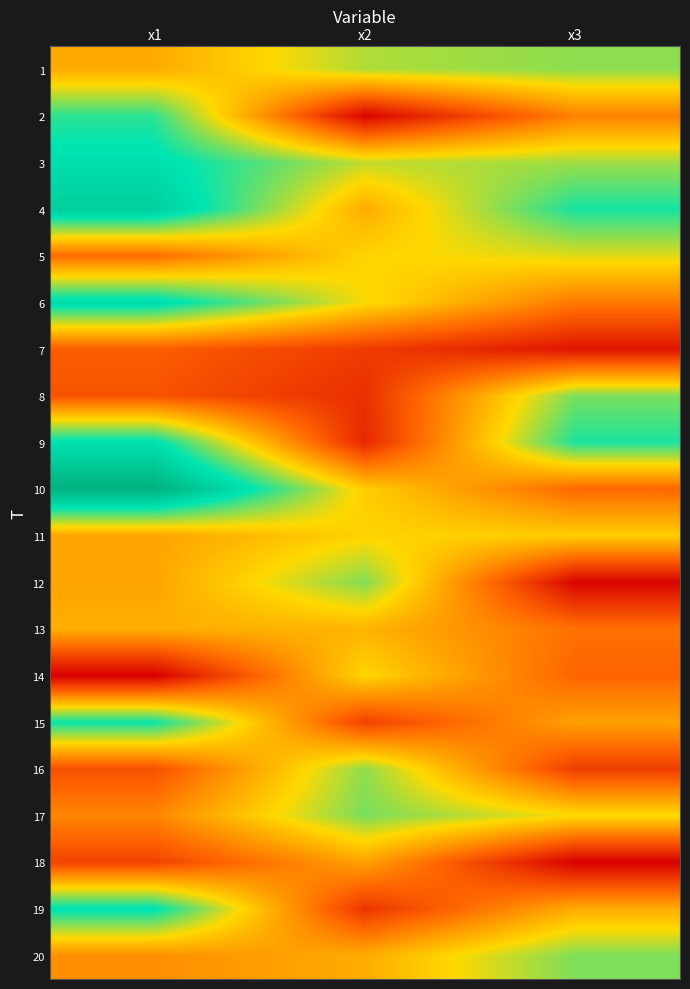

At x2, list the series in order from largest to smallest.

17, 12, 16, 1, 3, 6, 14, 5, 11, 10, 13, 20, 4, 18, 15, 7, 19, 8, 9, 2